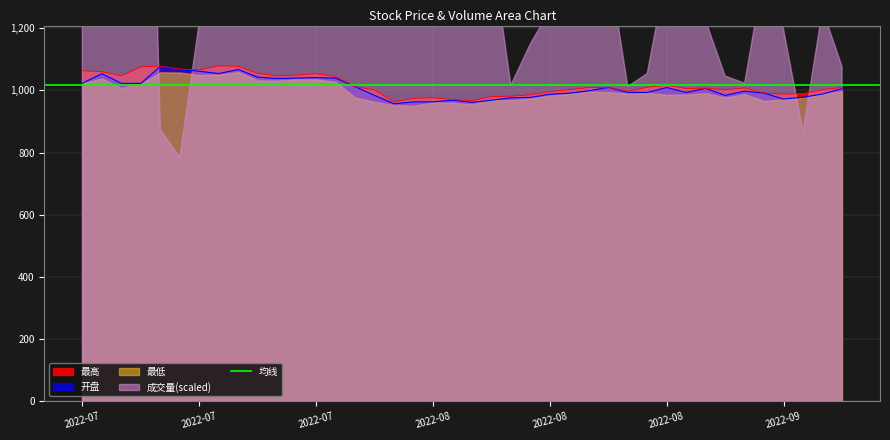

True or false: 开盘 and 最高 cross at least once.

False